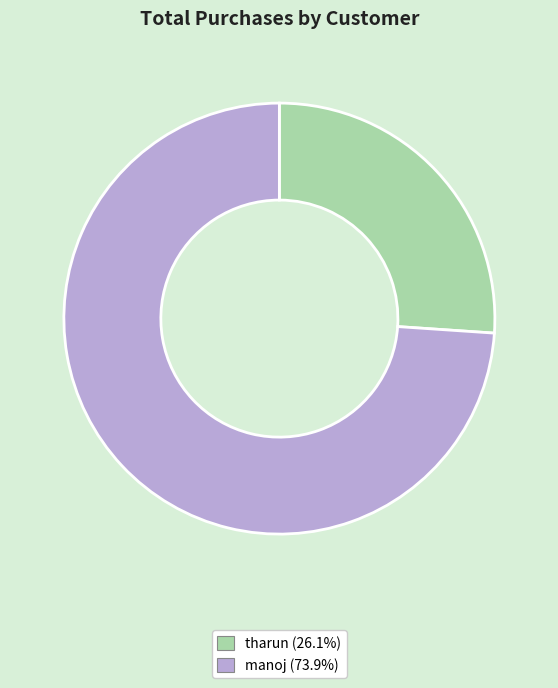

What is the smallest slice in the pie chart?

tharun